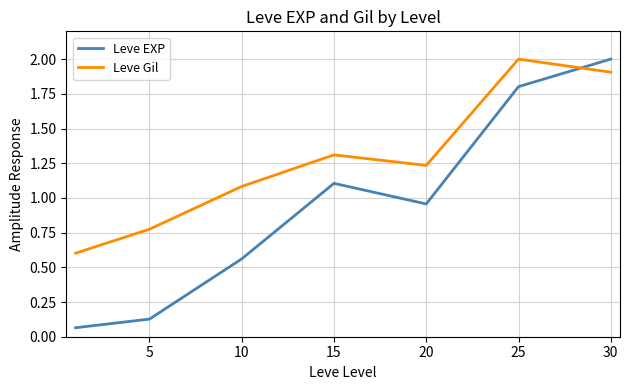

Which series has the largest total across all categories?

Leve Gil